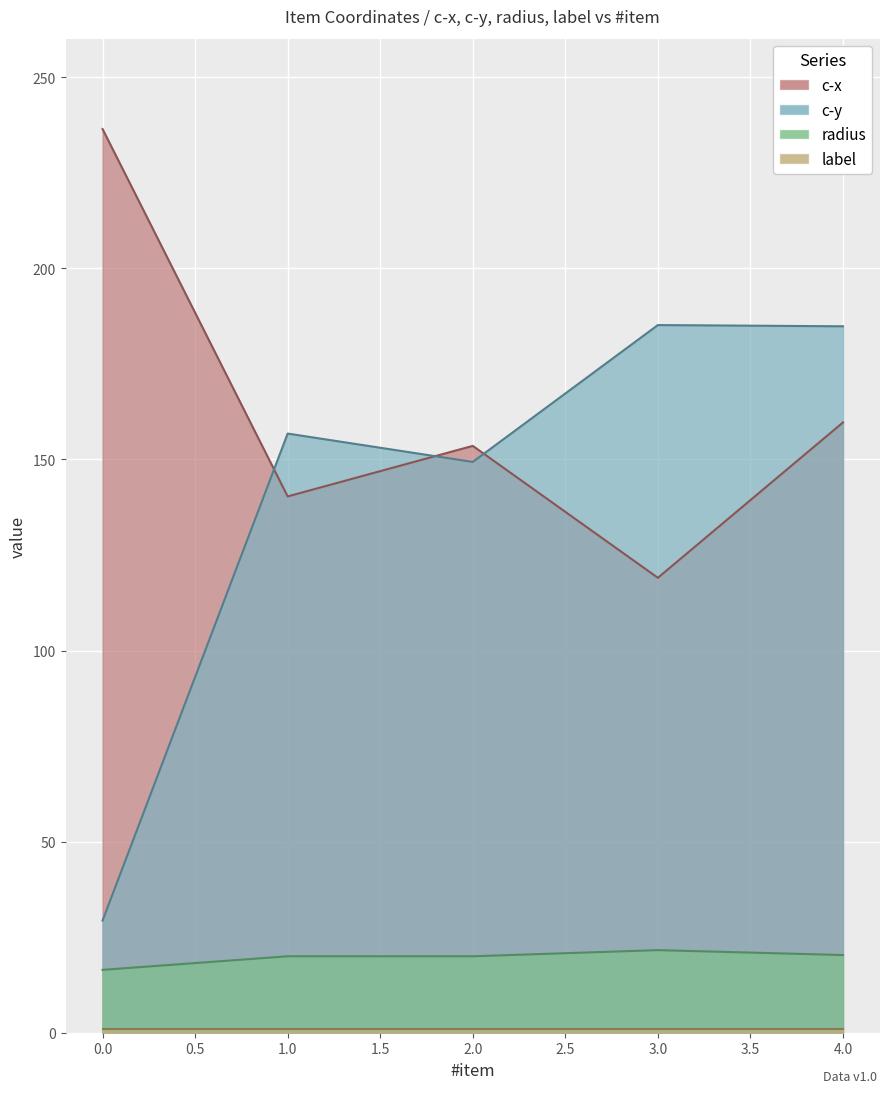

Which series has the largest range (max minus min)?

c-y